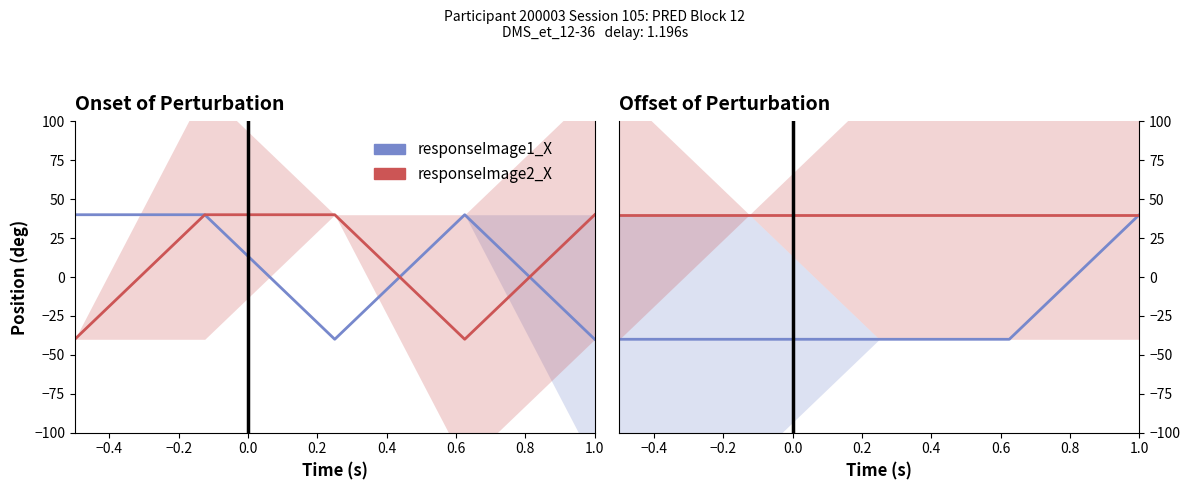

How many lines are shown in the chart?

2